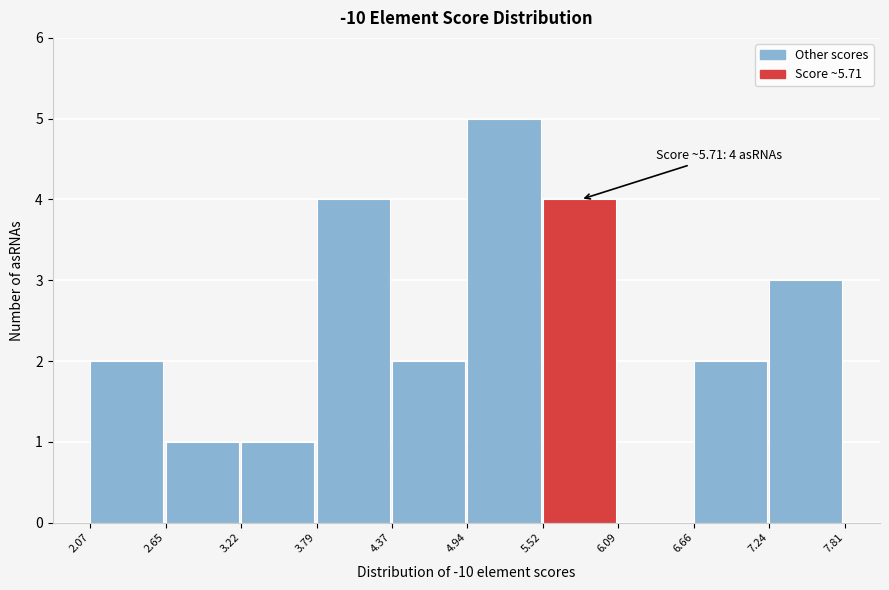

Which range on the x-axis has the tallest bar?

4.94 to 5.52